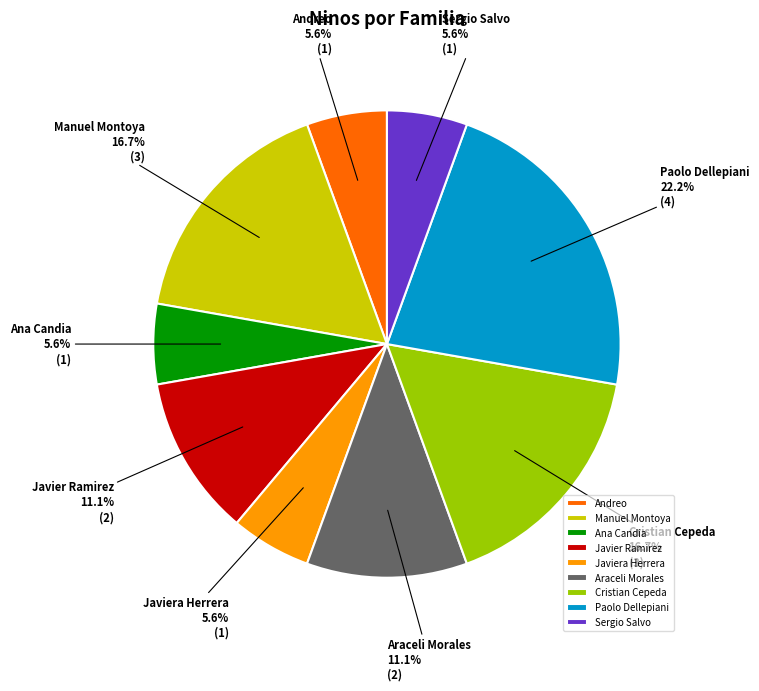

Between Araceli Morales and Cristian Cepeda, which is larger?

Cristian Cepeda